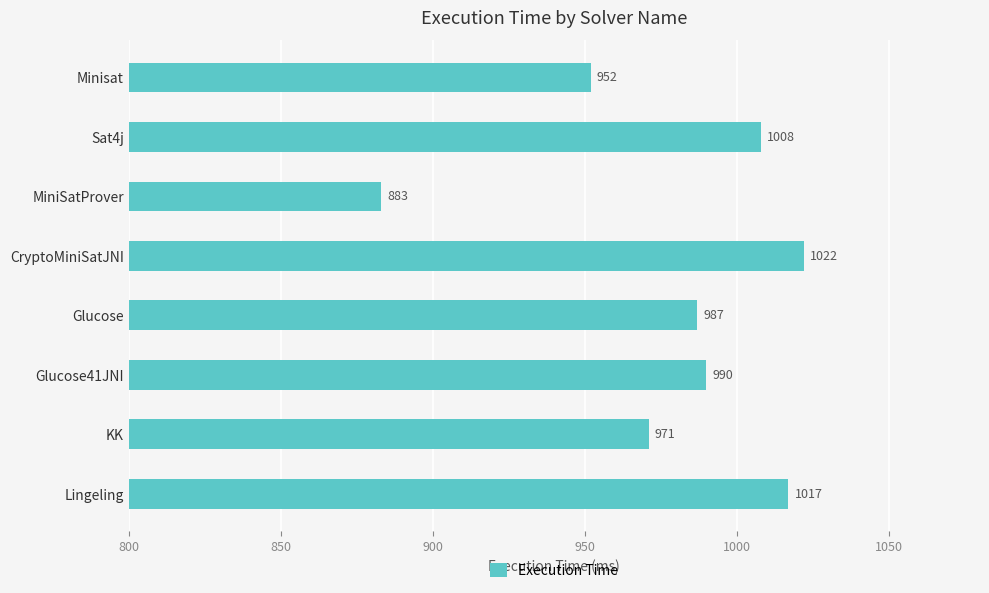

Where is the data nearest to the value 952?

Minisat